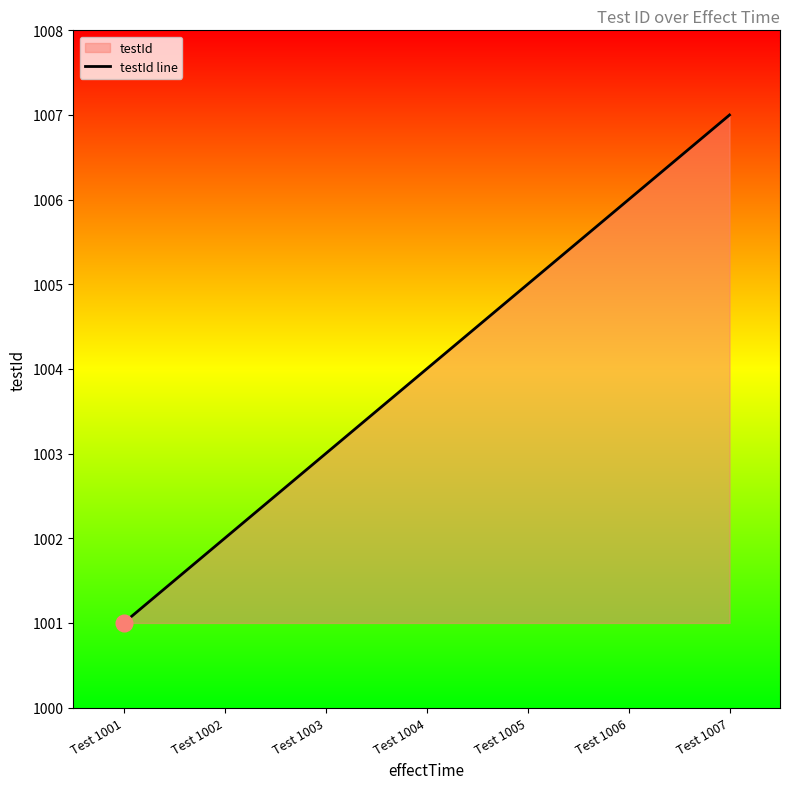

What is the value of the 6th point from the left?

1006